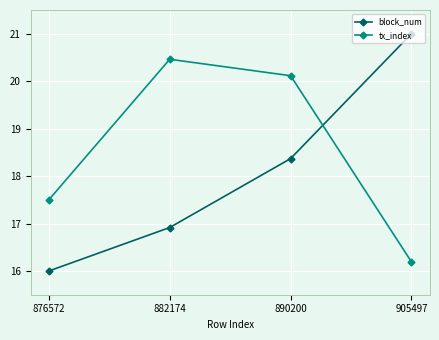

What is the spread (max minus min) of values at 882174?

3.5